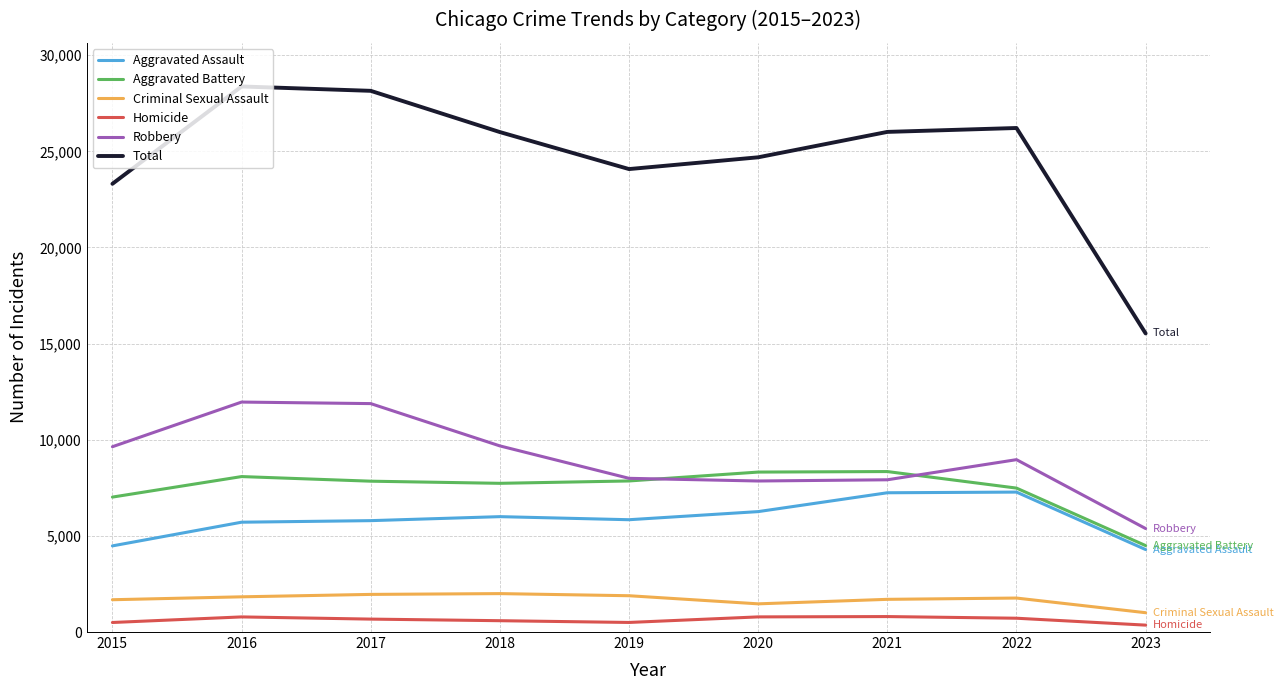

The Homicide series shows 589 at 2018. True or false?

True